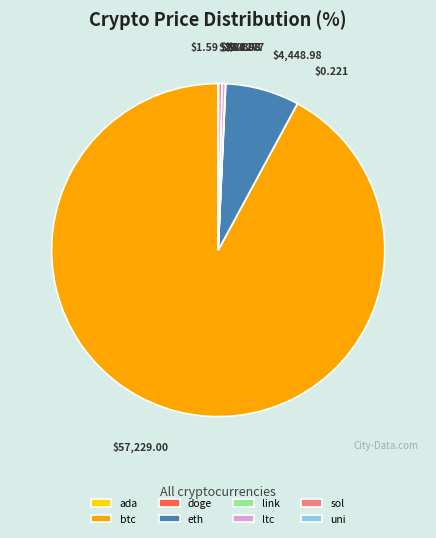

What is the largest slice in the pie chart?

btc